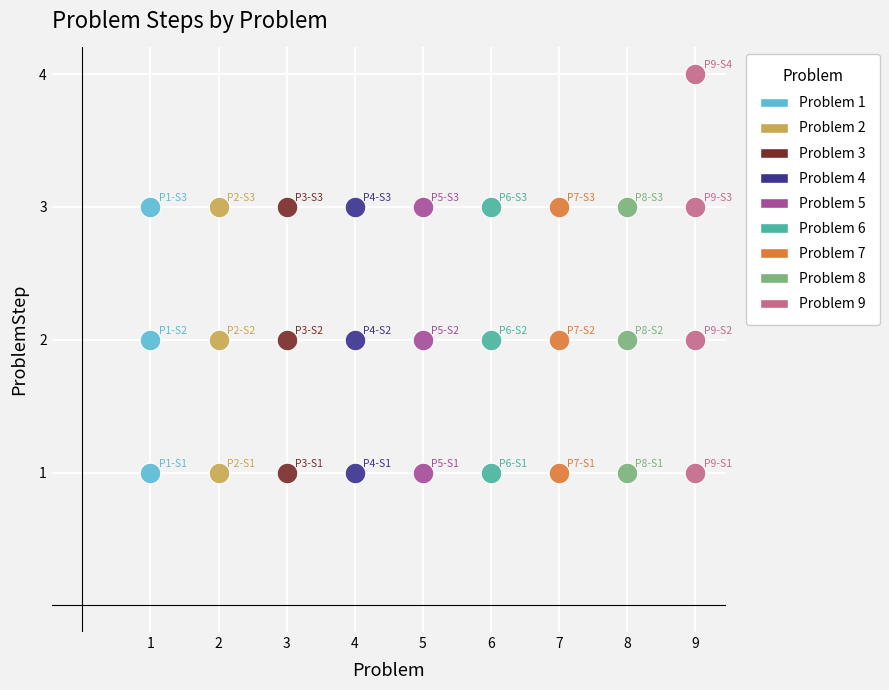

Which series reaches the maximum Y coordinate?

Problem 9